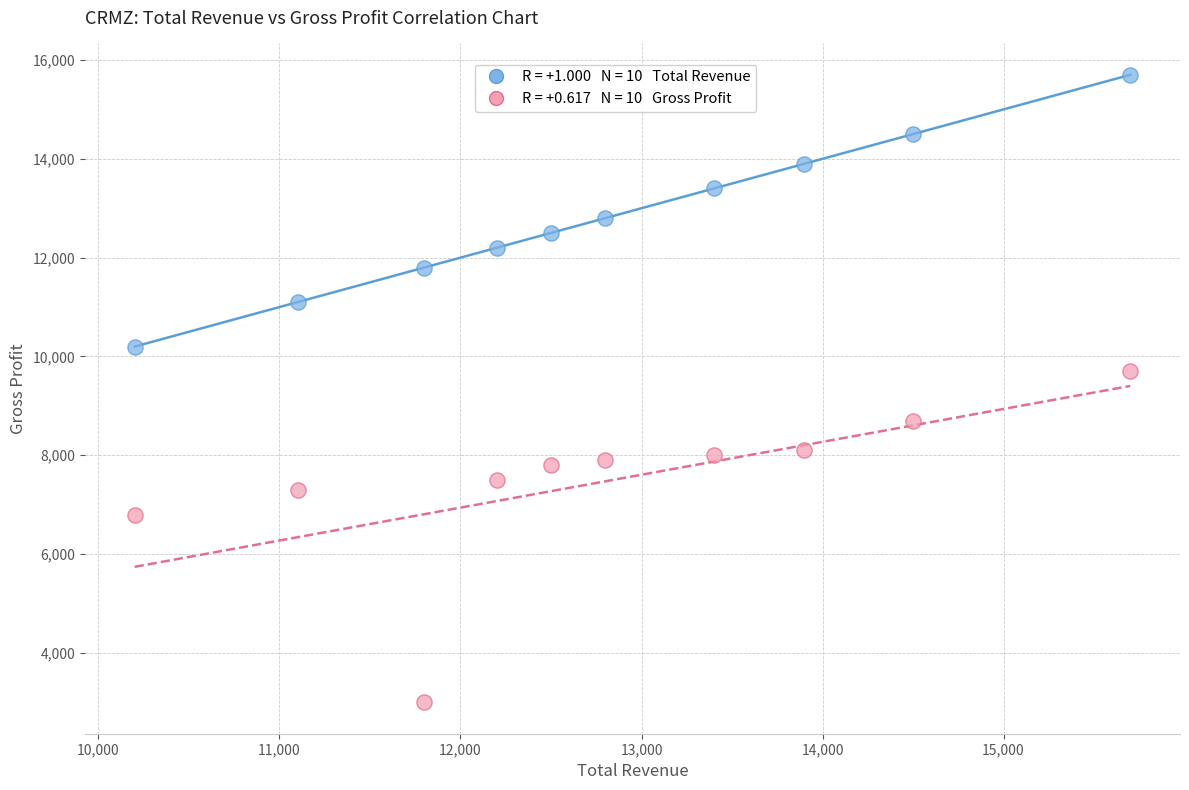

Across all series, what Y value is closest to 9350?

9700